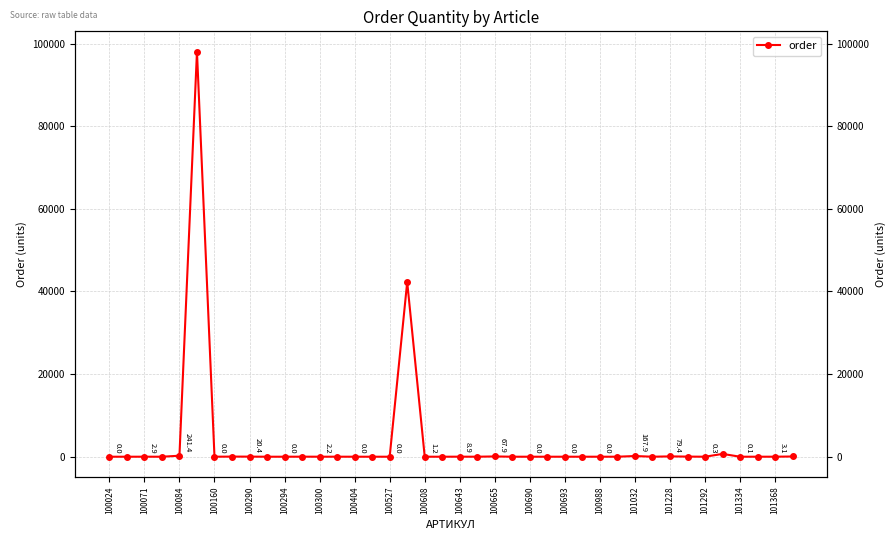

How many data points are less than 1?

18